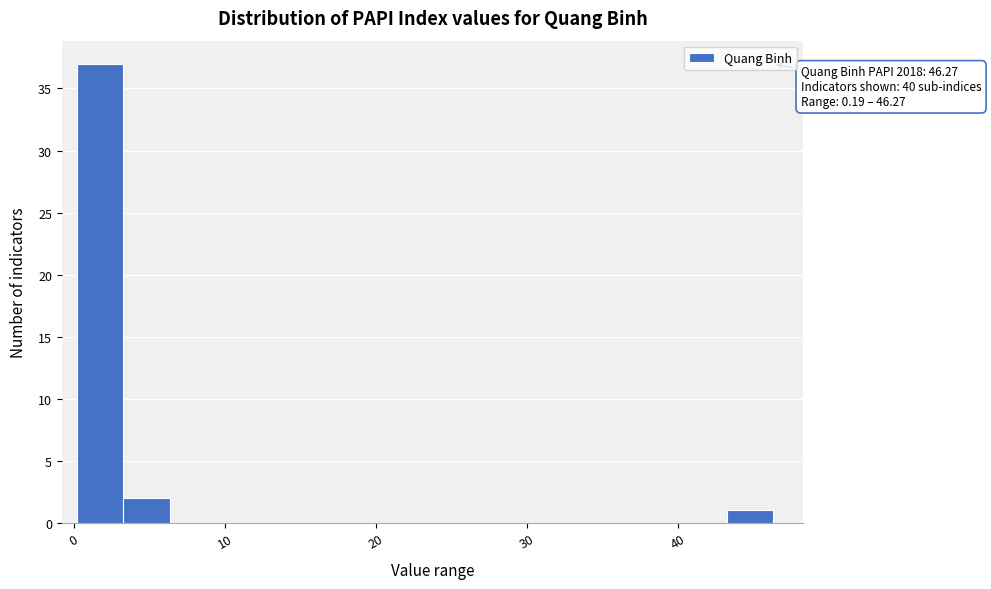

Around what value on the x-axis is the tallest bar? Give the approximate position of its centre, as read against the axis.

2